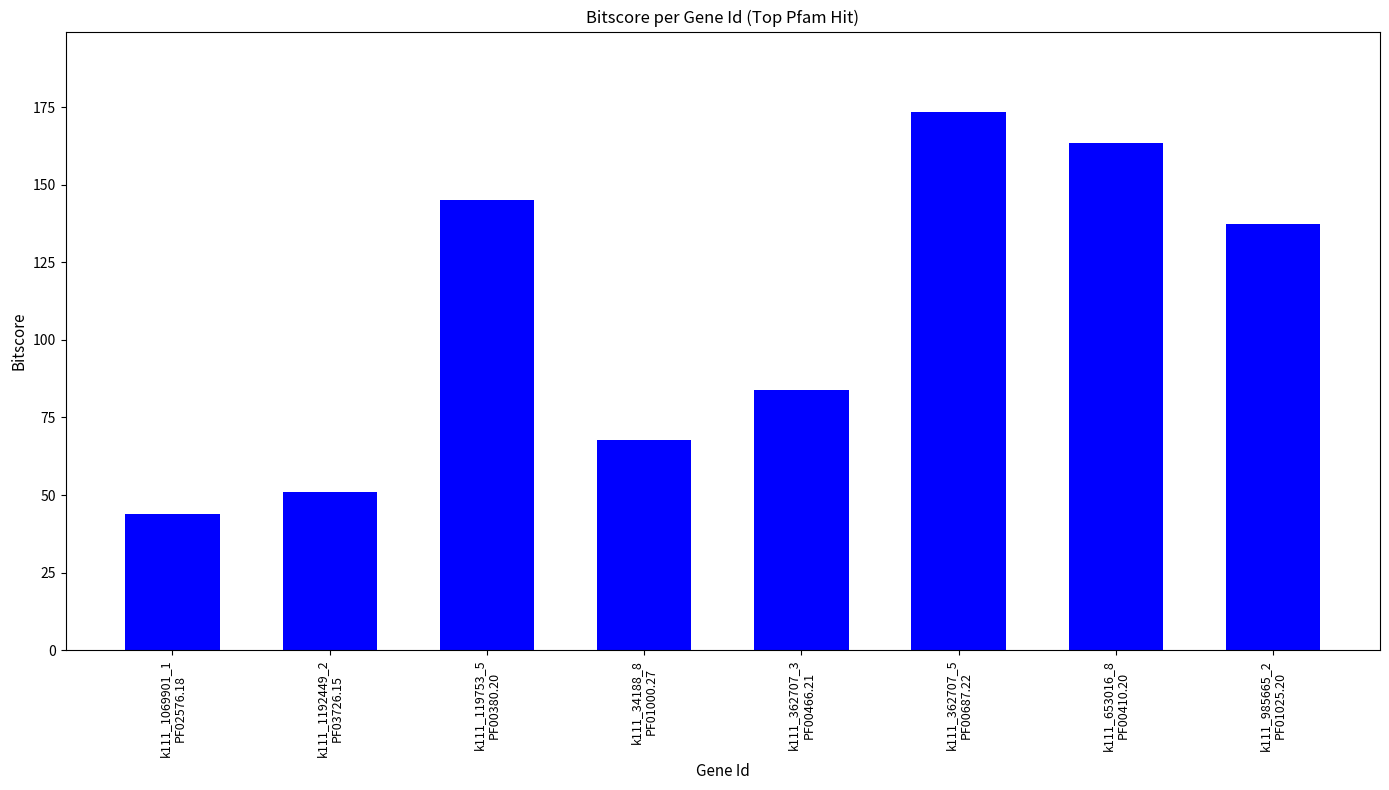

Does the chart contain any negative values?

No